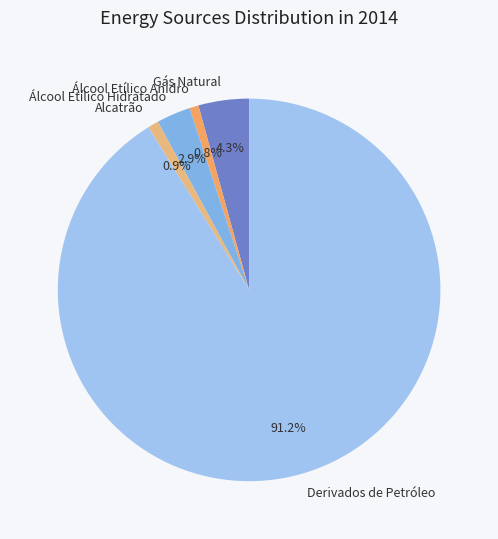

To the nearest percent, what is the average slice percentage?

20%